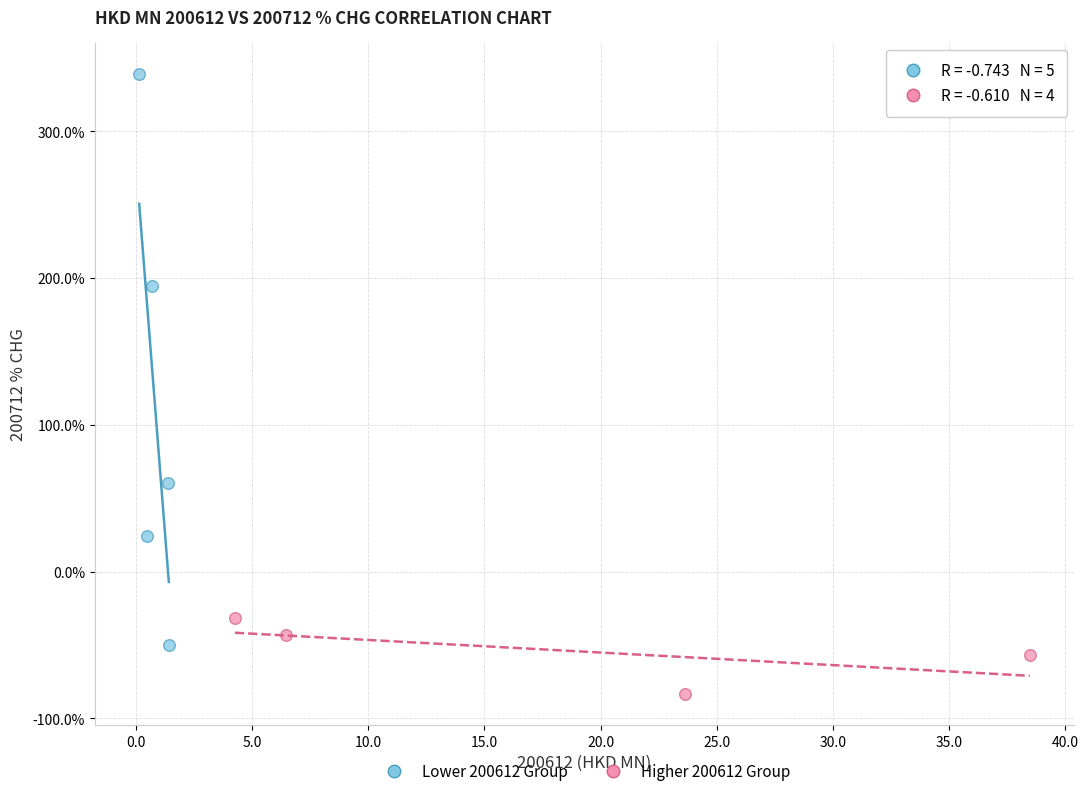

What are all the series names shown in the legend?

Lower 200612 Group, Higher 200612 Group